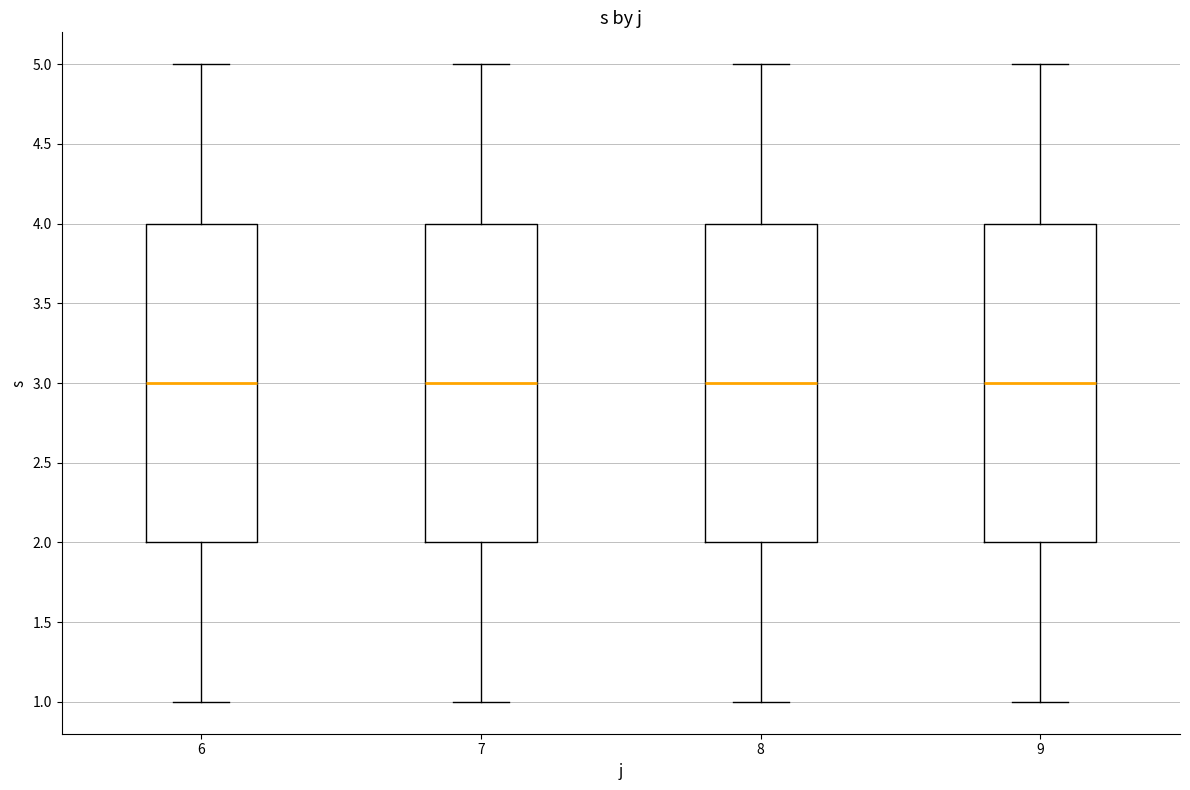

Where is the upper edge of the box at x = 6 on the y-axis? The values are not printed on the chart, so give them approximately, as read against the axis.

4